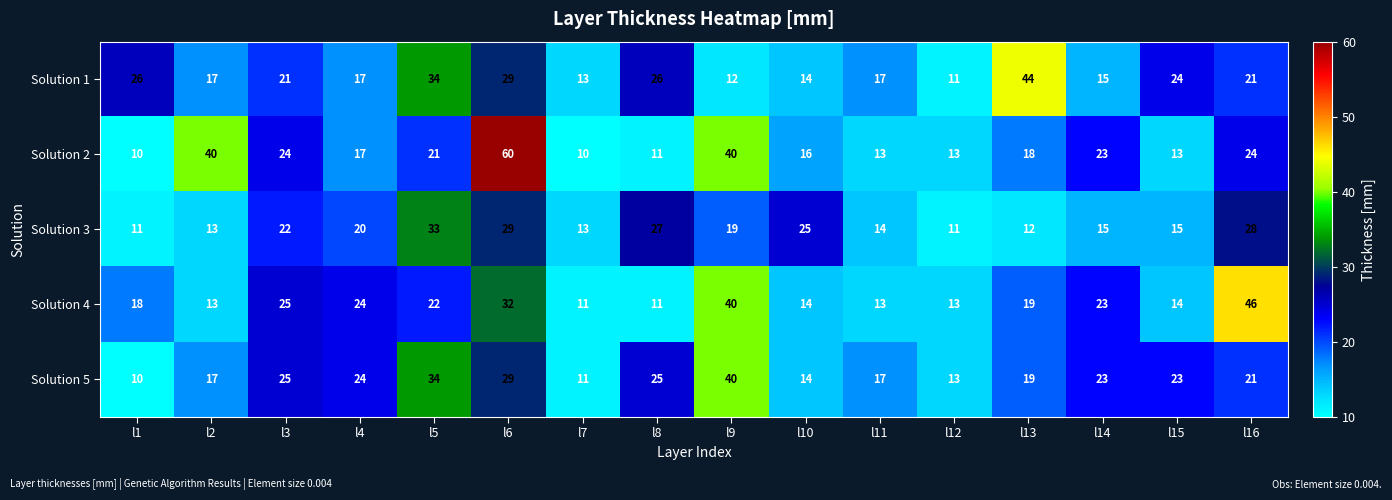

What is the maximum value shown in the chart?

60